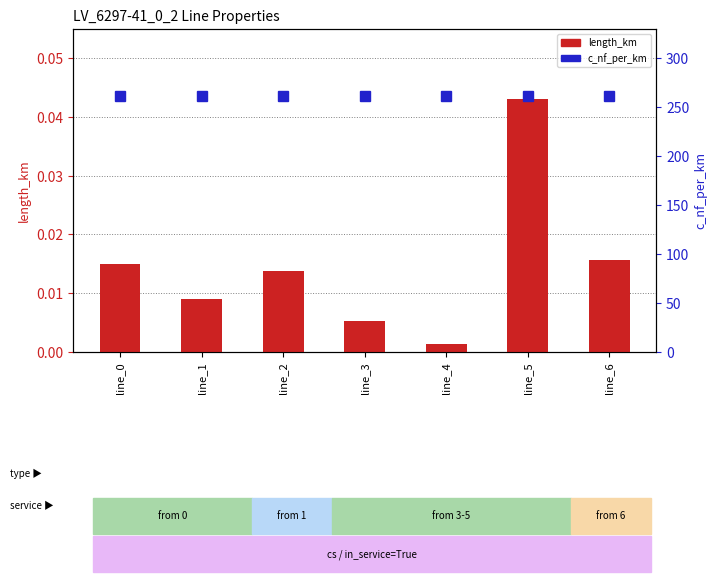

What is the greatest value displayed?

261.0